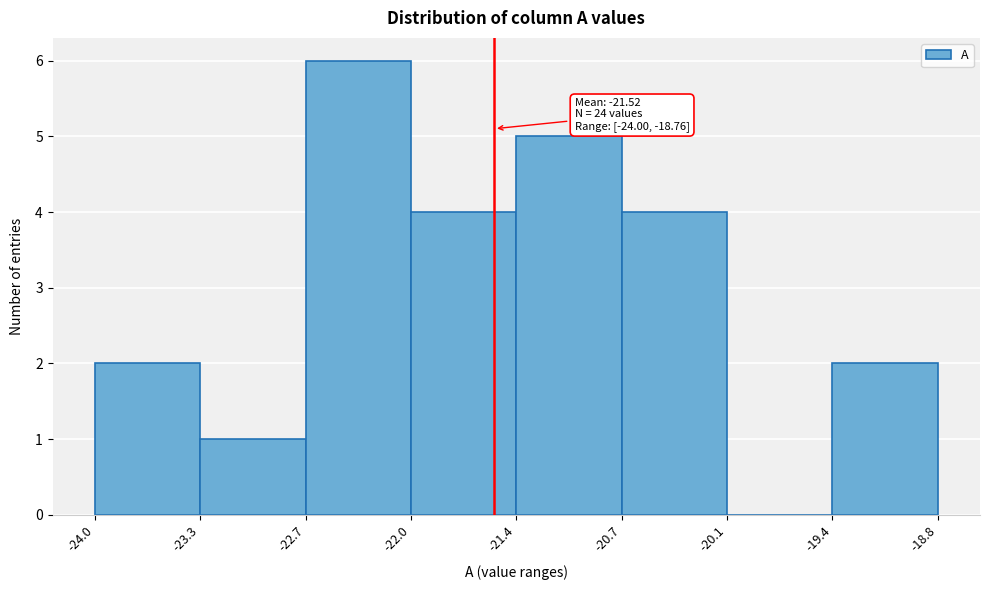

Over which range of the x-axis is the bar tallest?

-22.7 to -22.0